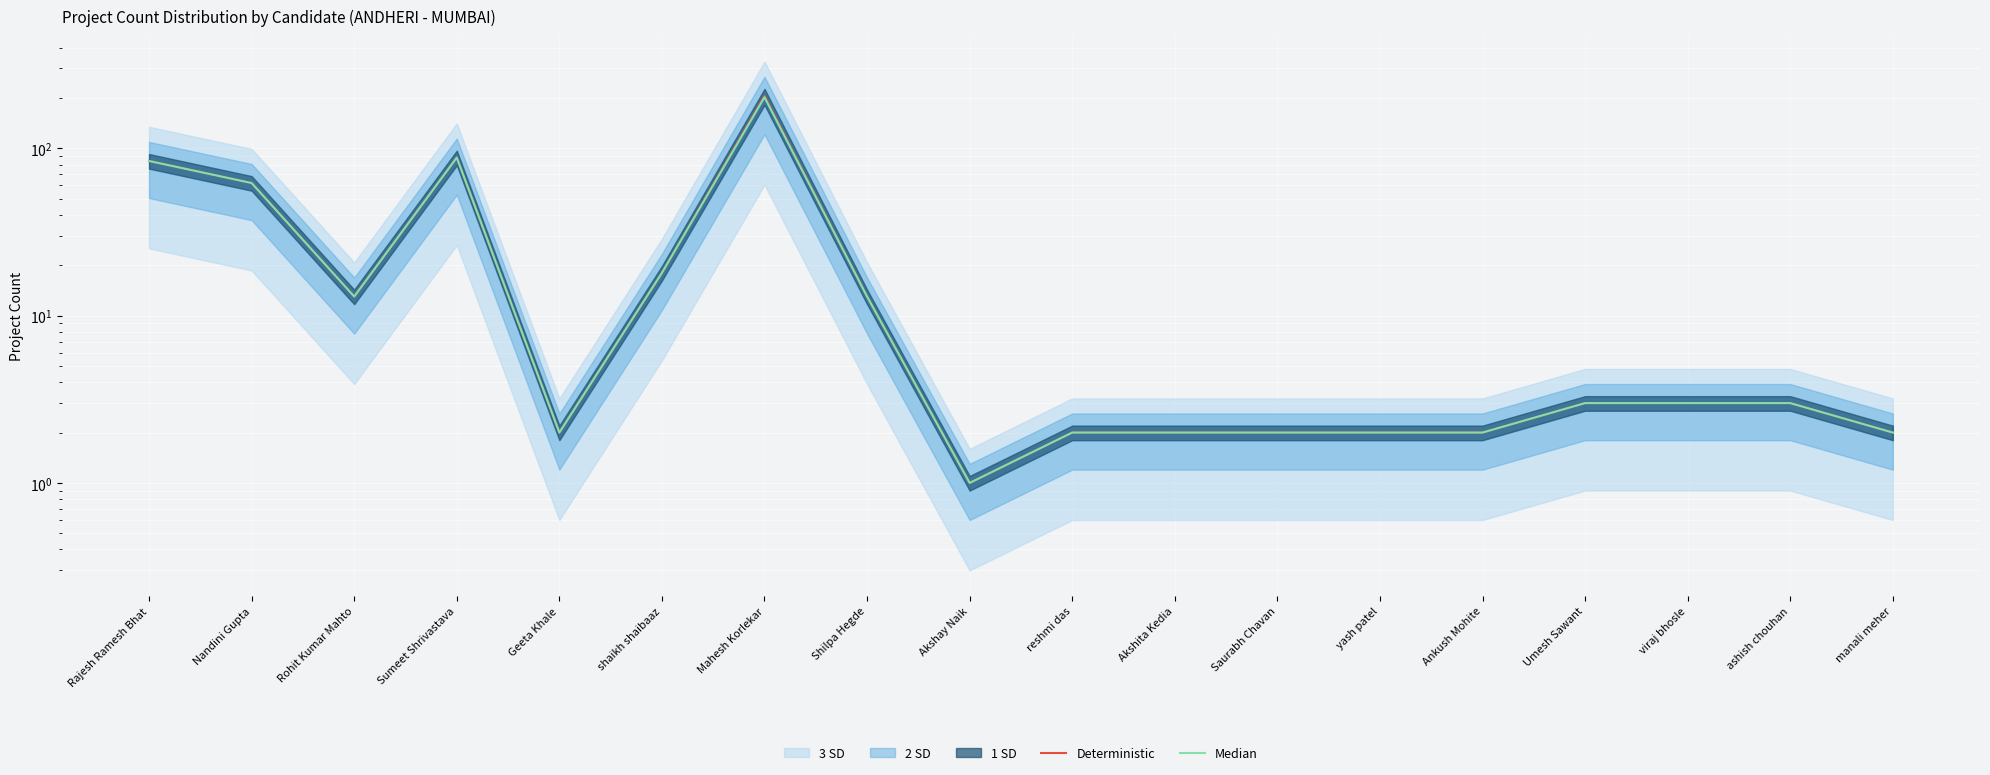

At which category does the chart reach its minimum across all series?

Akshay Naik